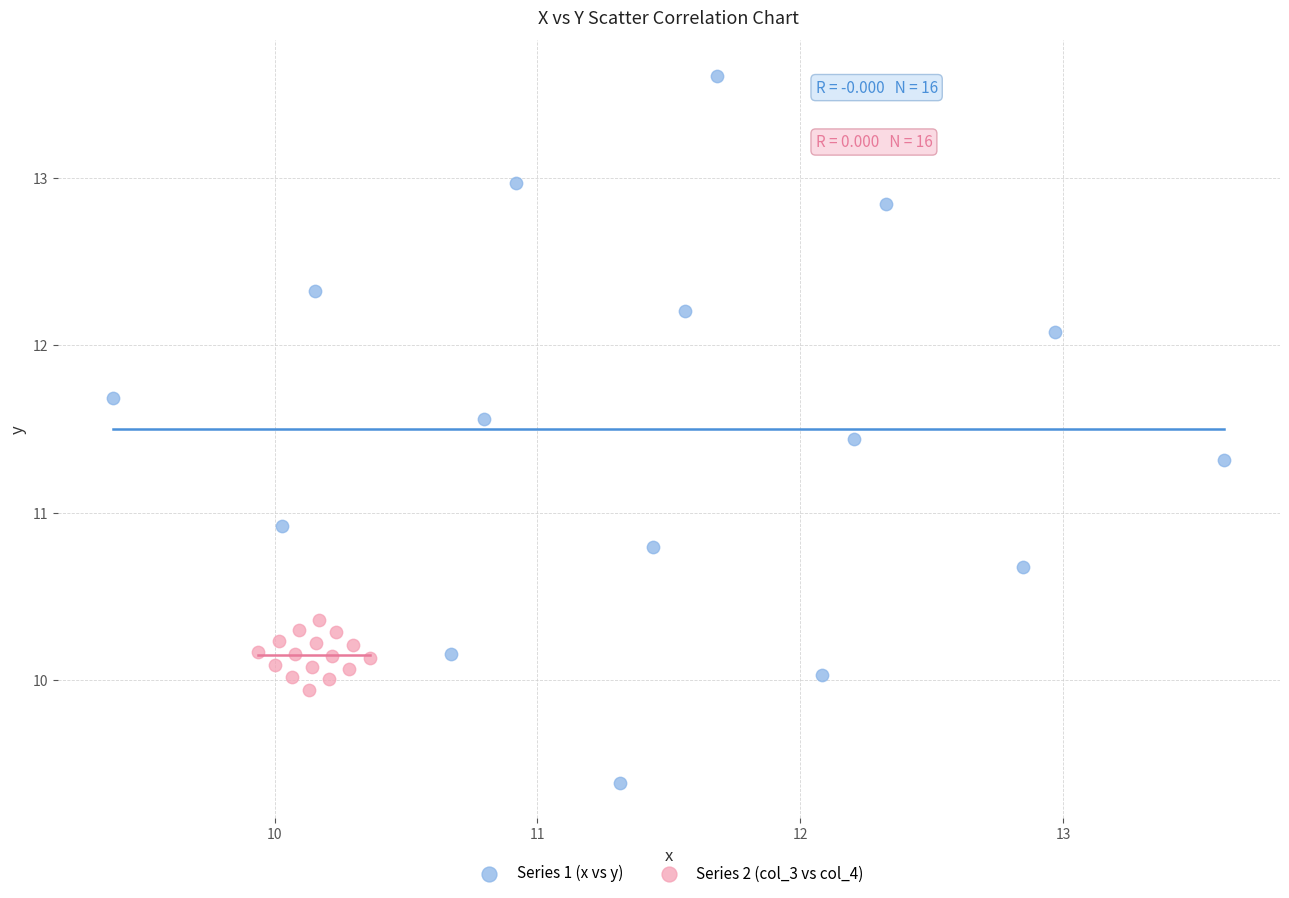

Which series has the widest spread of Y values?

Series 1 (x vs y)